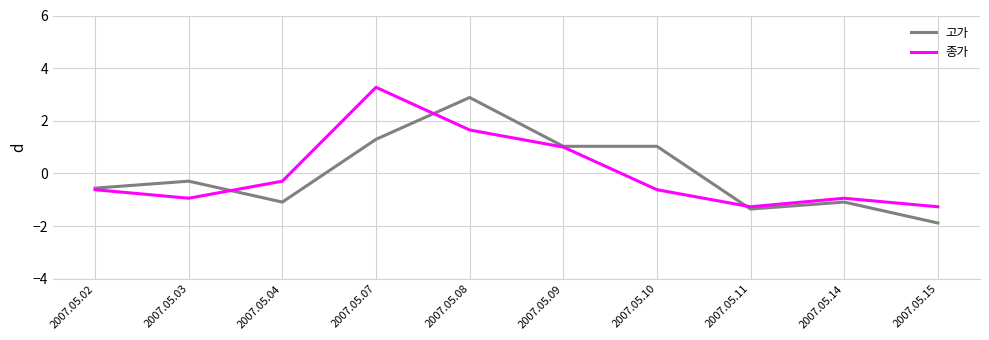

What is the total value across all series at 2007.05.03?

-1.2